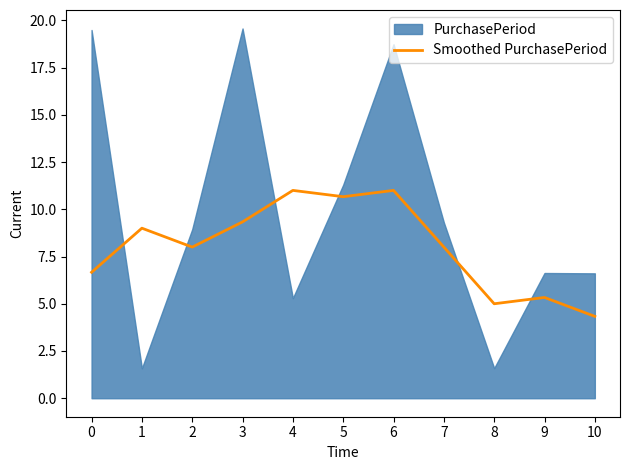

Which category has the lowest value in the Smoothed PurchasePeriod series?

10